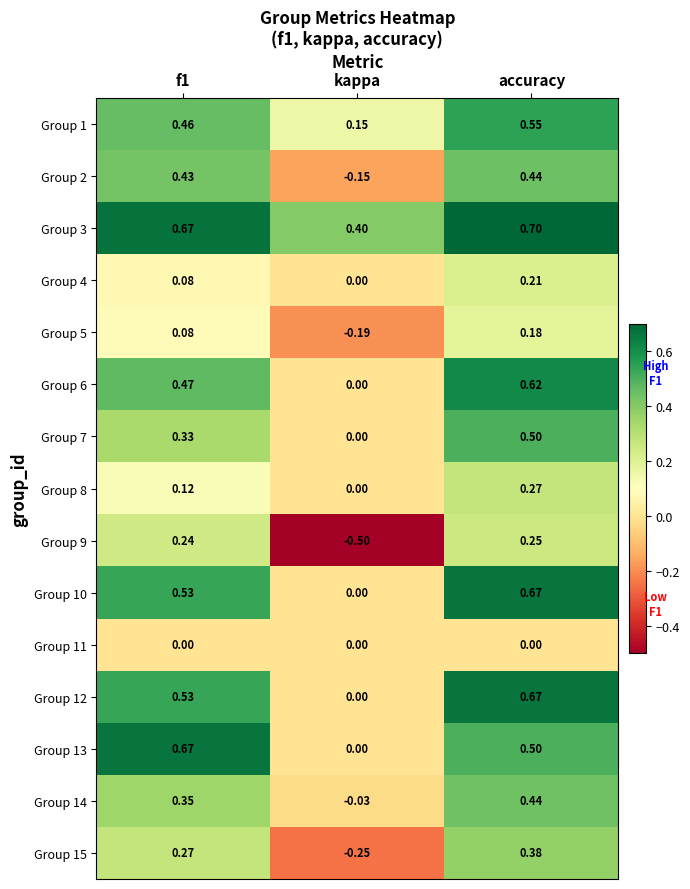

Where is Group 13 nearest to the value 0?

kappa